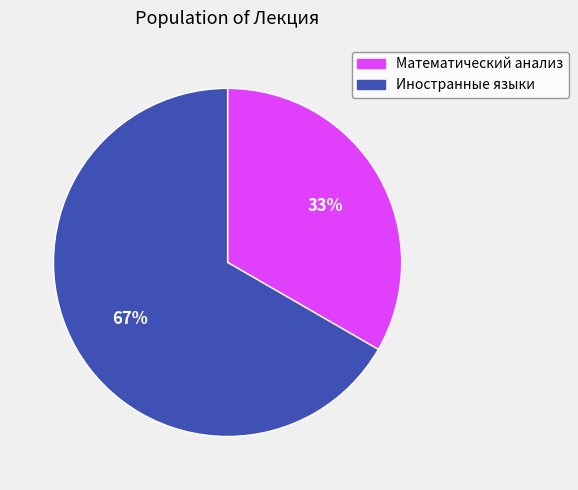

To the nearest percent, what percentage of the pie is Иностранные языки?

67%